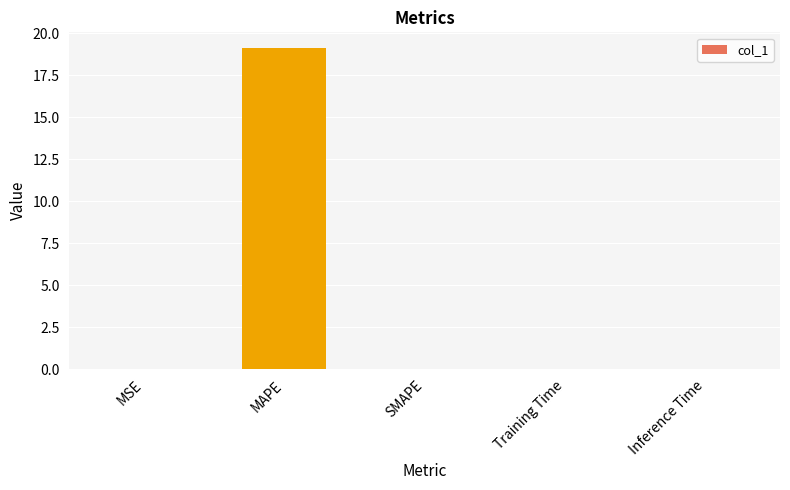

Is it true that the value at Training Time is 0.0?

True